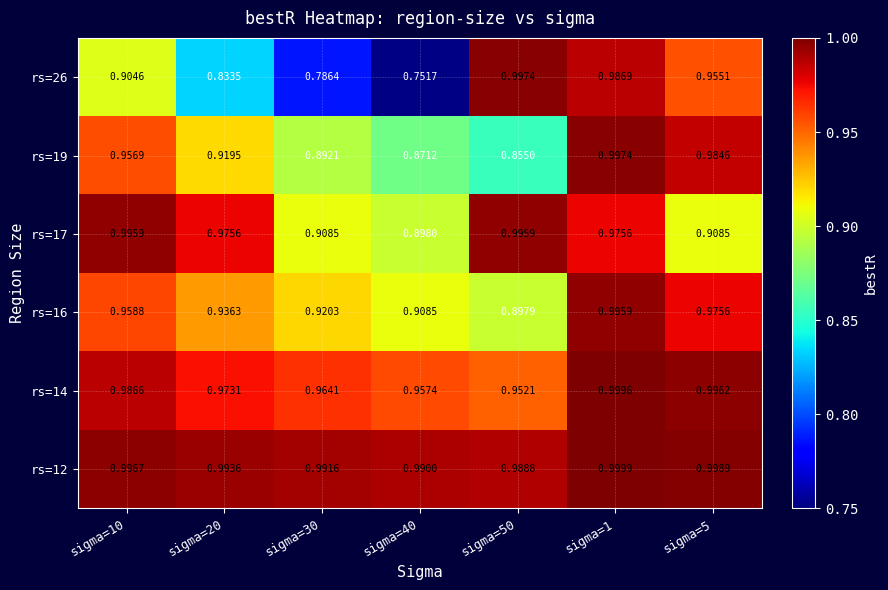

Is the value of rs=26 at sigma=10 greater than the value of rs=14 at sigma=20?

No